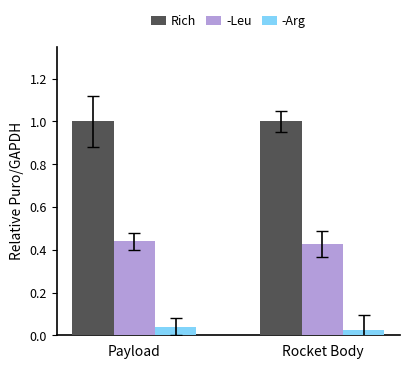

What are all the series names shown in the legend?

Rich, -Leu, -Arg